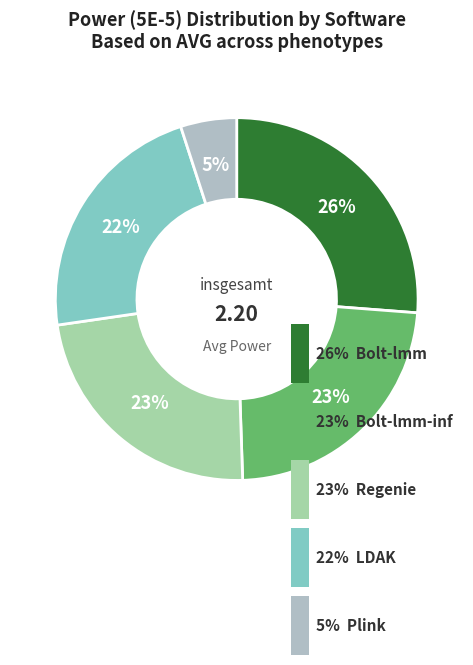

Count the number of slices in the pie.

5